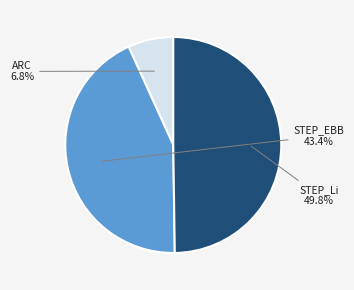

How many segments does this pie chart have?

3